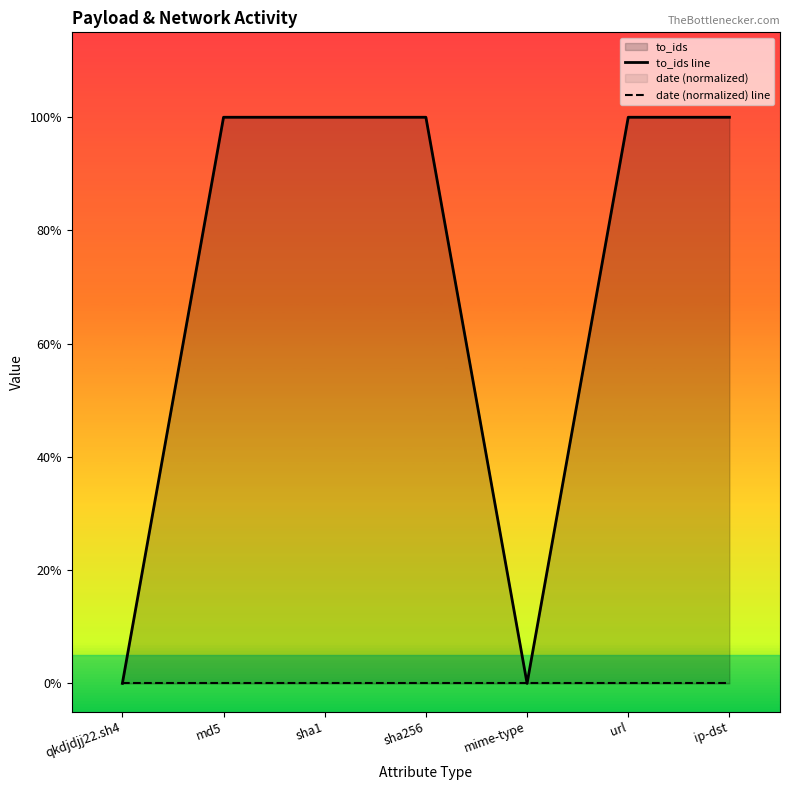

How many series are shown in this chart?

2